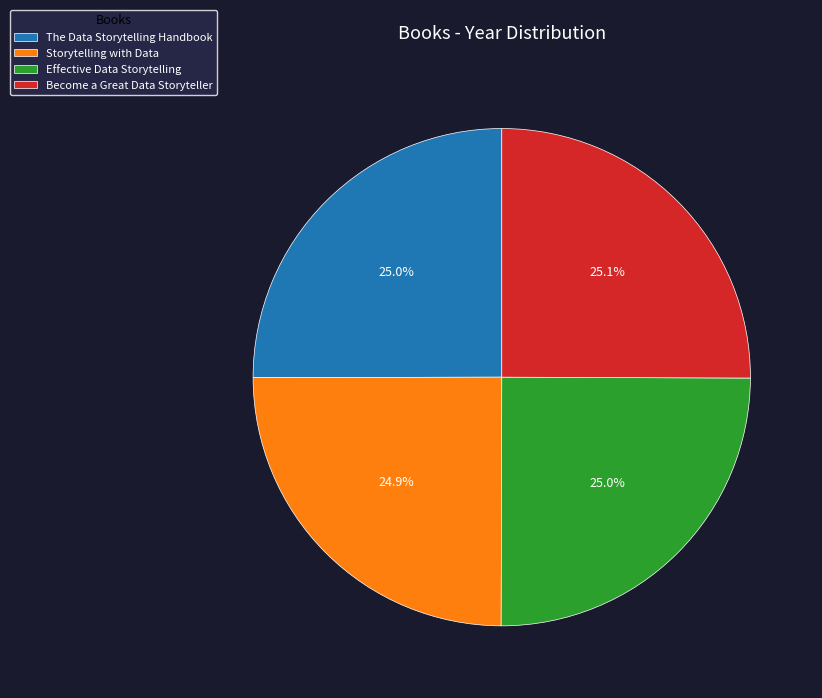

What percentage is NOT represented by Effective Data Storytelling?

75.0%